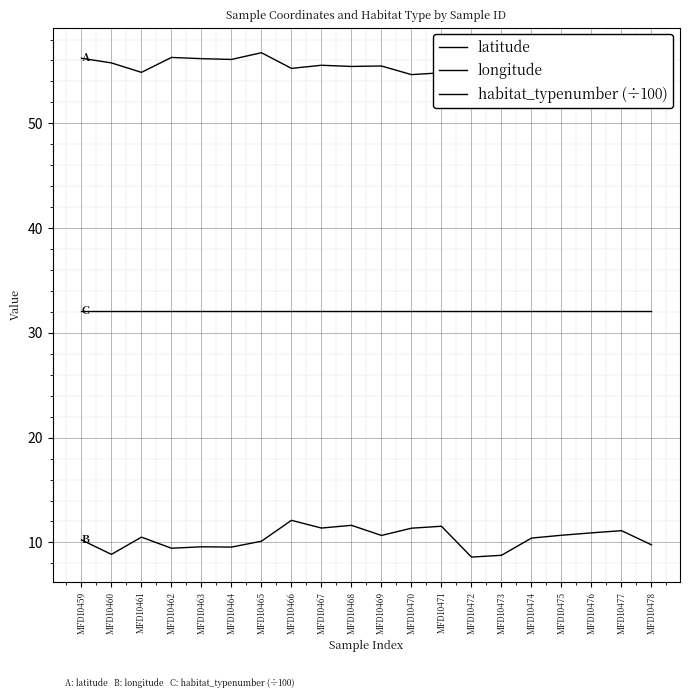

Rank the categories by longitude value from highest to lowest.

MFD10466, MFD10468, MFD10471, MFD10467, MFD10470, MFD10477, MFD10476, MFD10475, MFD10469, MFD10461, MFD10474, MFD10459, MFD10465, MFD10478, MFD10463, MFD10464, MFD10462, MFD10460, MFD10473, MFD10472